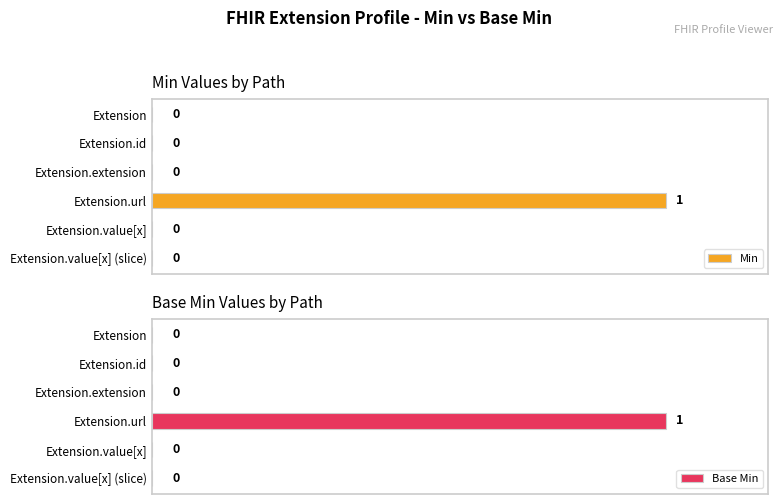

What is the label of the 1st bar from the right?

Extension.value[x] (slice)